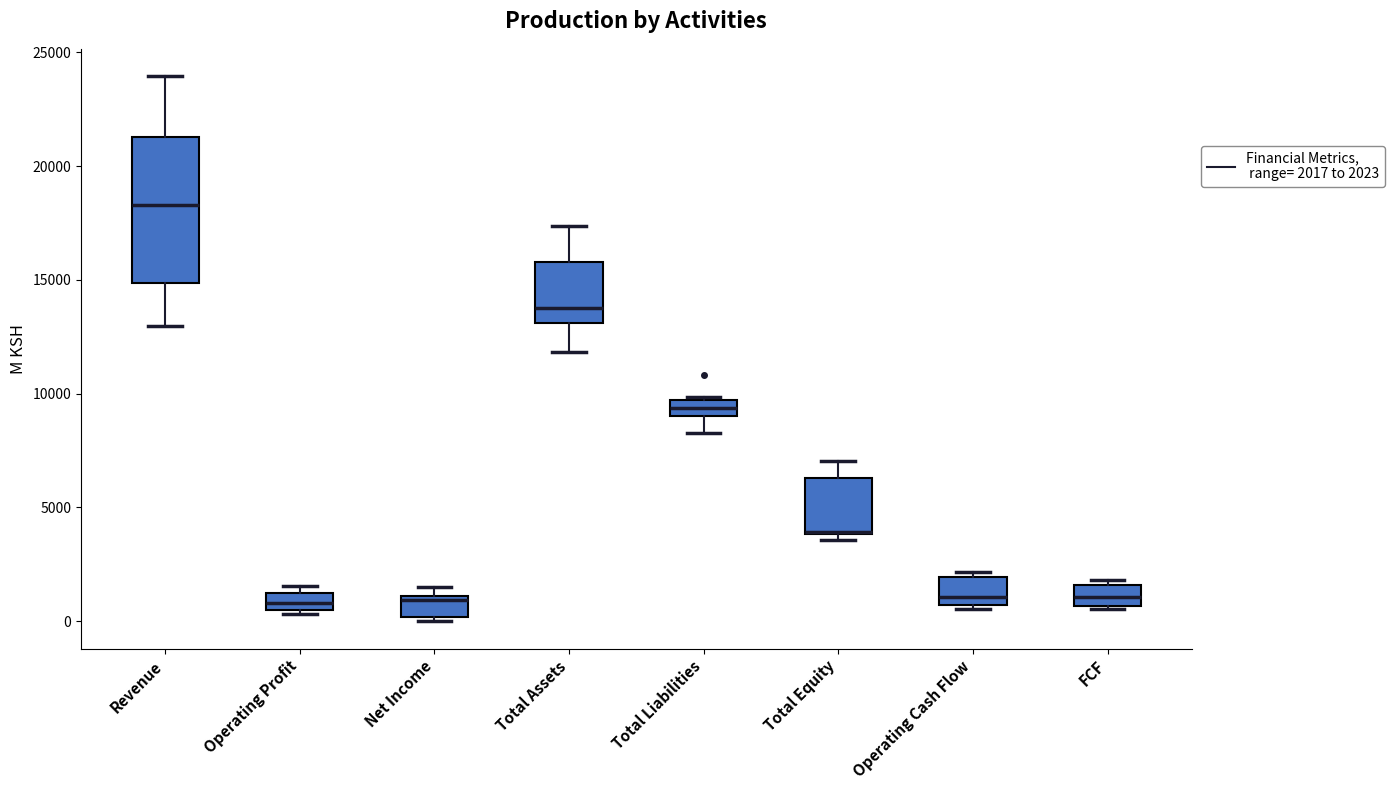

Where does the upper whisker of the box for Total Equity end on the y-axis? The values are not printed on the chart, so give them approximately, as read against the axis.

7000